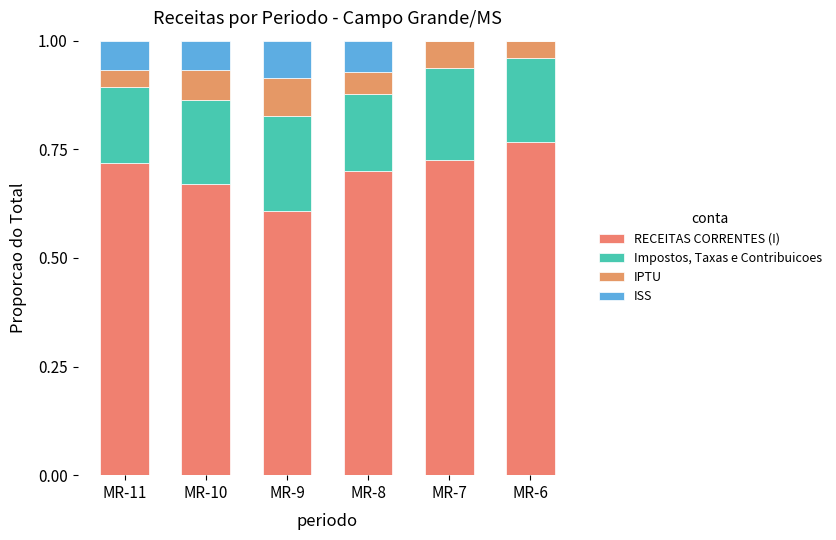

Are the bars grouped side by side (vs. stacked)?

No